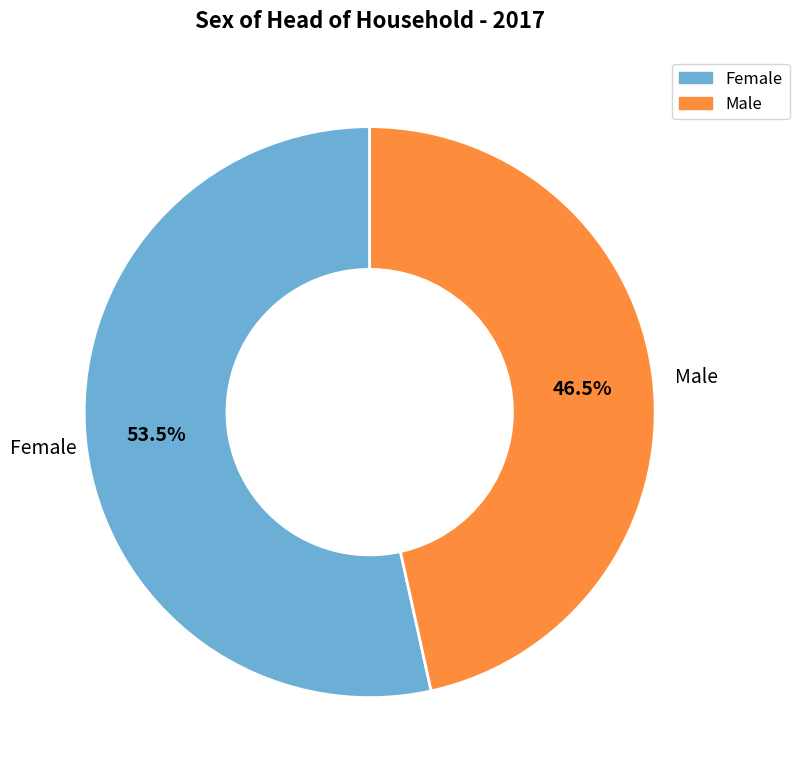

What is the ratio of the value at Male to the value at Female?

0.9